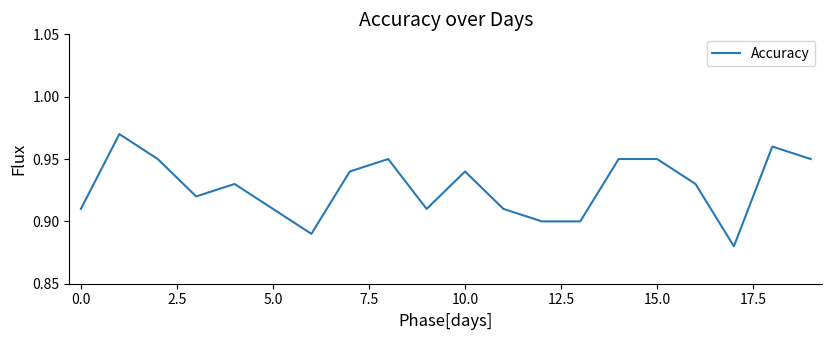

The chart shows a value of 0.6 at 5.0. True or false?

False